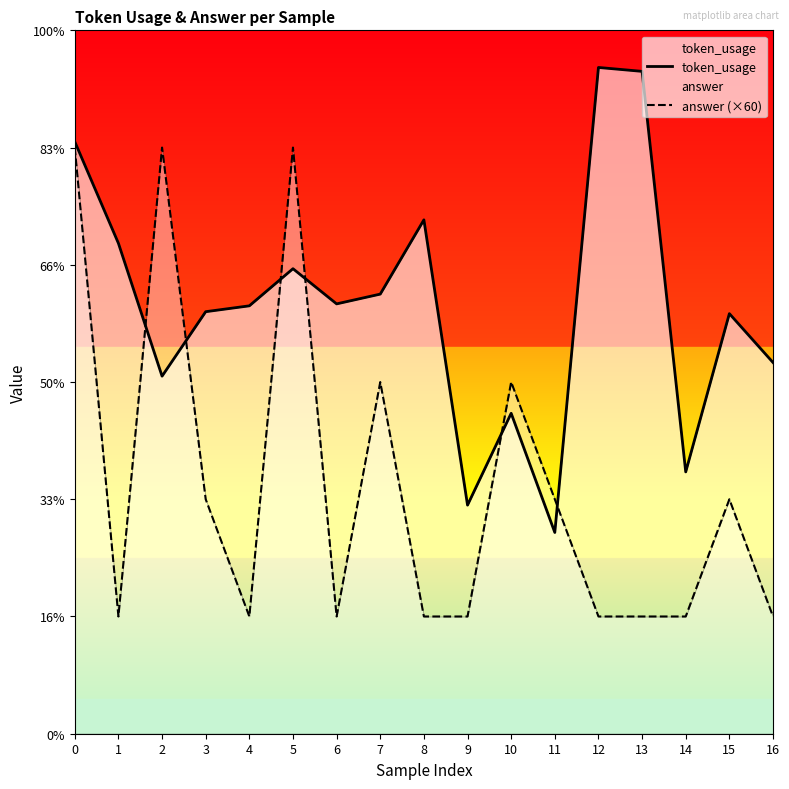

Which series has the largest total across all categories?

token_usage